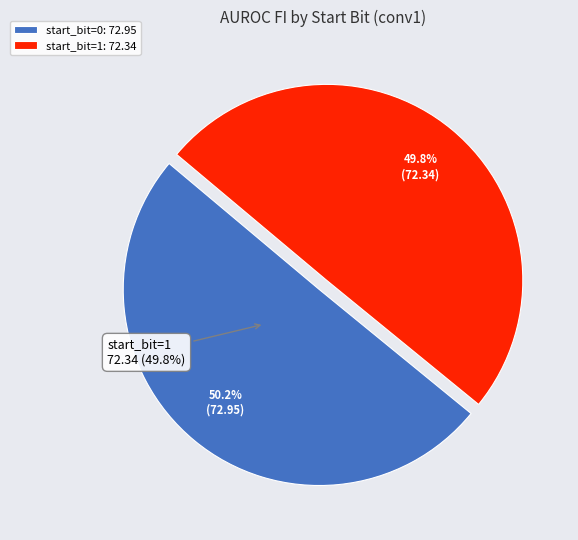

Which slice is the largest?

start_bit=0